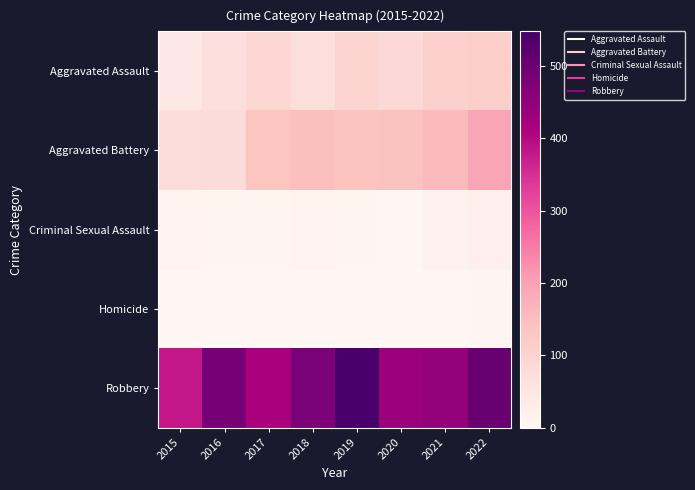

Reading left to right, what are all the values shown in this chart?

Aggravated Assault: 2015=44	2016=70	2017=90	2018=73	2019=96	2020=84	2021=106	2022=114
Aggravated Battery: 2015=75	2016=78	2017=136	2018=146	2019=139	2020=141	2021=156	2022=194
Criminal Sexual Assault: 2015=12	2016=8	2017=8	2018=11	2019=8	2020=3	2021=13	2022=22
Homicide: 2015=0	2016=1	2017=1	2018=1	2019=2	2020=2	2021=4	2022=5
Robbery: 2015=380	2016=480	2017=416	2018=478	2019=548	2020=436	2021=443	2022=501